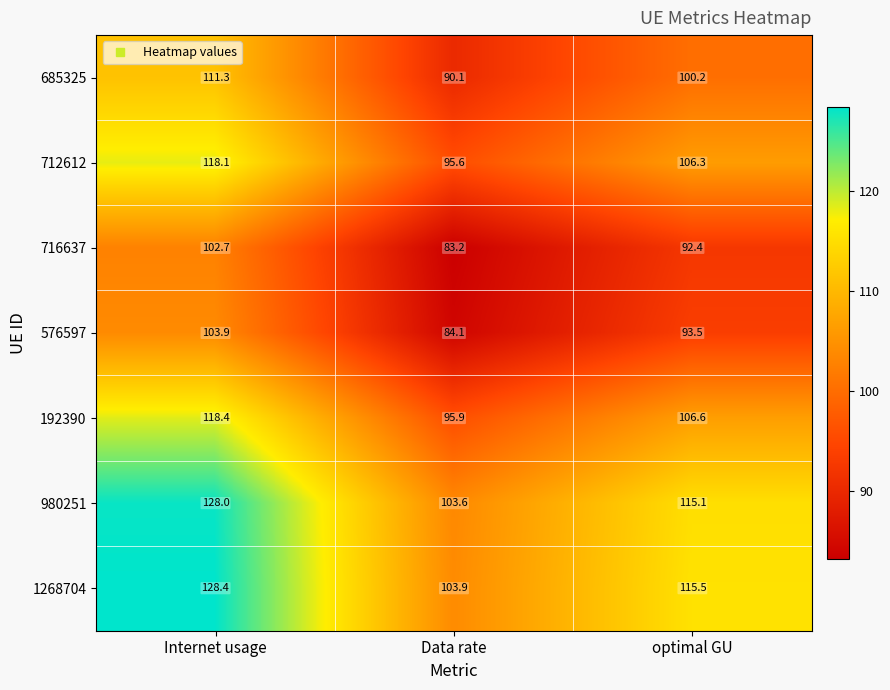

Reading left to right, extract all data points from this chart.

685325: 111.3	90.1	100.2
712612: 118.1	95.6	106.3
716637: 102.7	83.2	92.4
576597: 103.9	84.1	93.5
192390: 118.4	95.9	106.6
980251: 128.0	103.6	115.1
1268704: 128.4	103.9	115.5